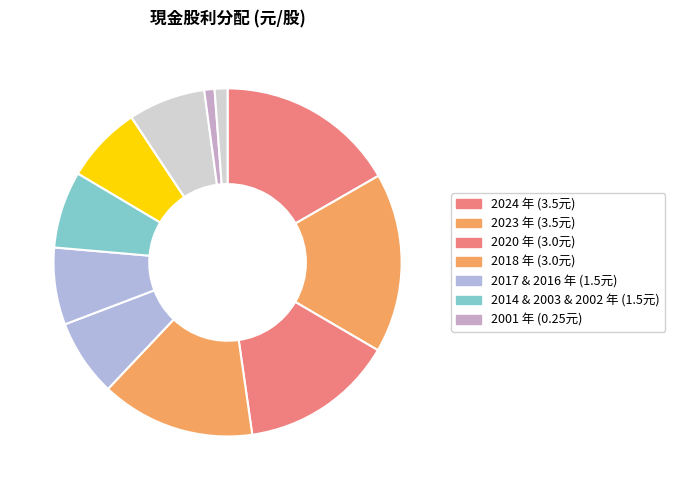

Count the number of slices in the pie.

11